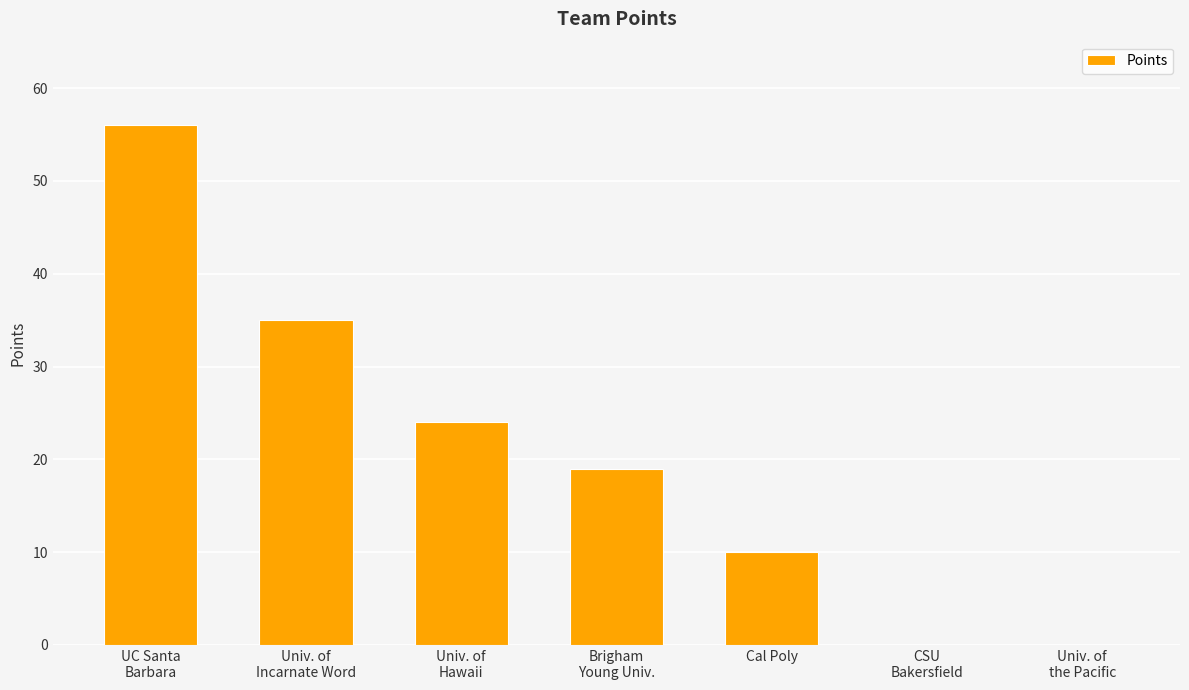

What is the greatest value displayed?

56